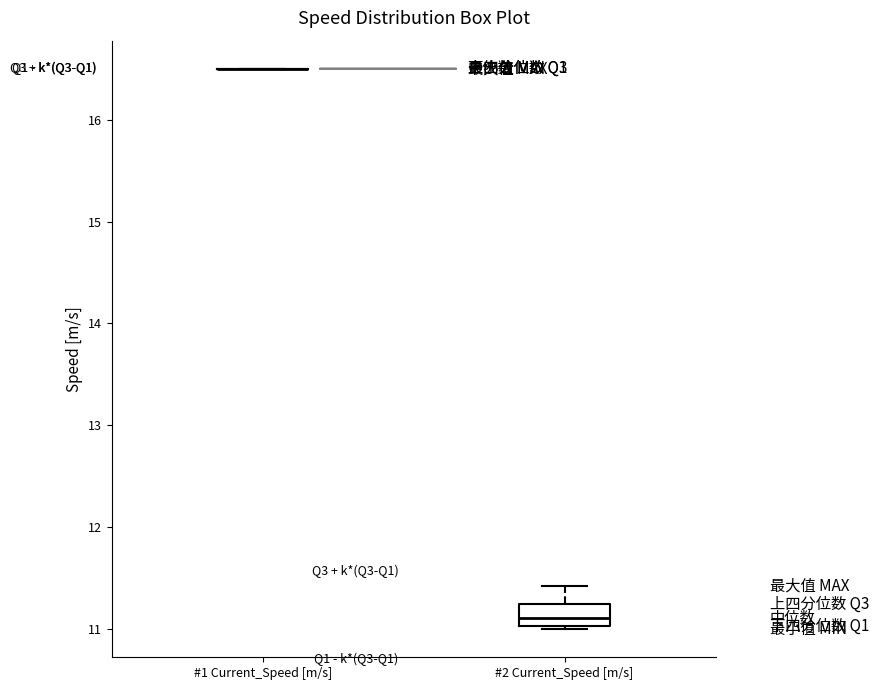

Reading left to right, transcribe this box plot: for each box, give where its median line is, the range the box spans, and where its two whiskers end, as read against the y-axis. The values are not printed on the chart, so give them approximately, as read against the axis.

#1 Current_Speed [m/s]: box collapsed to a line at 16.5, whiskers 16.5 to 16.5
#2 Current_Speed [m/s]: median 11.1, box 11.0 to 11.2, whiskers 11.0 to 11.4